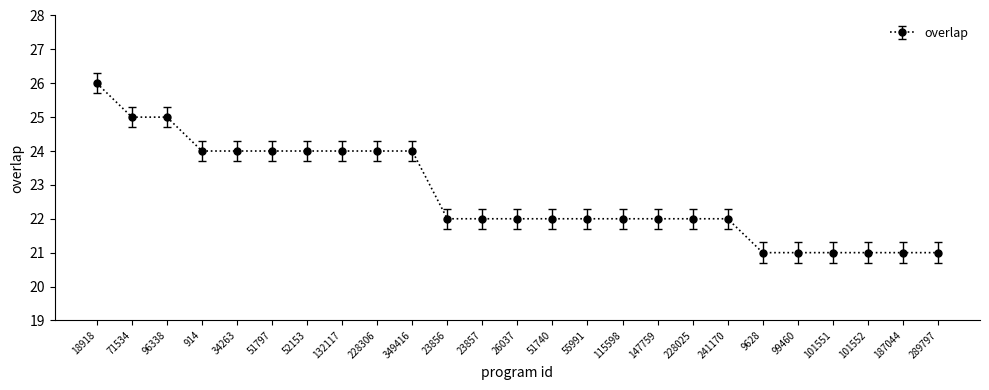

What is the smallest value displayed?

21